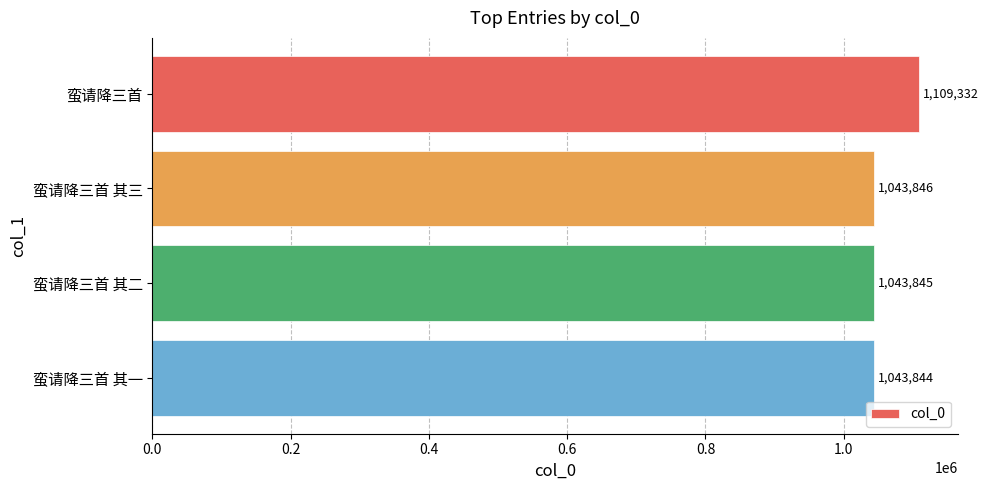

Rank the categories by value from highest to lowest.

蛮请降三首, 蛮请降三首 其三, 蛮请降三首 其二, 蛮请降三首 其一